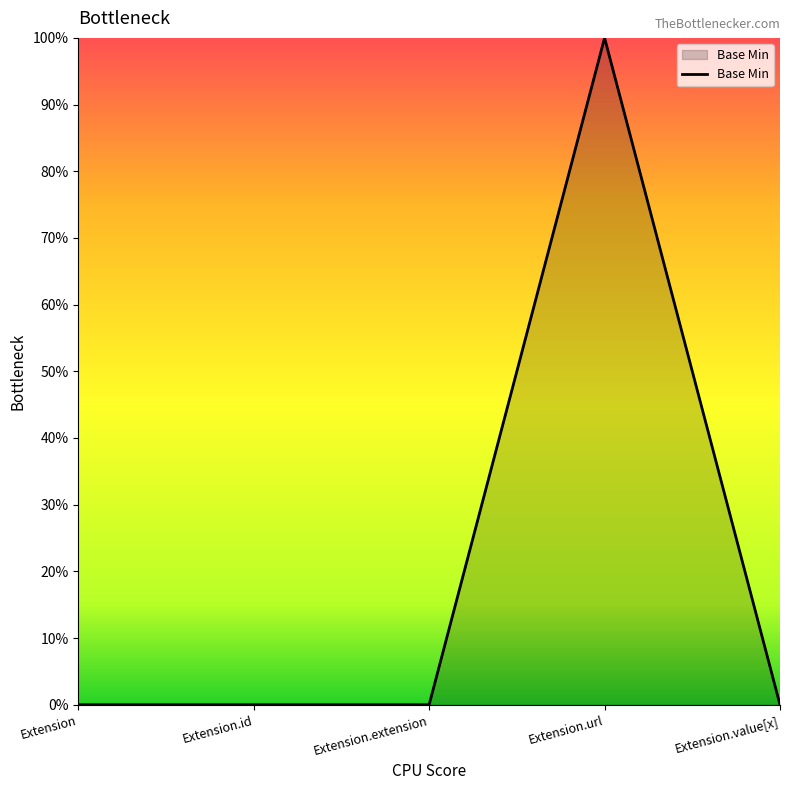

What is the approximate value at Extension.url?

1